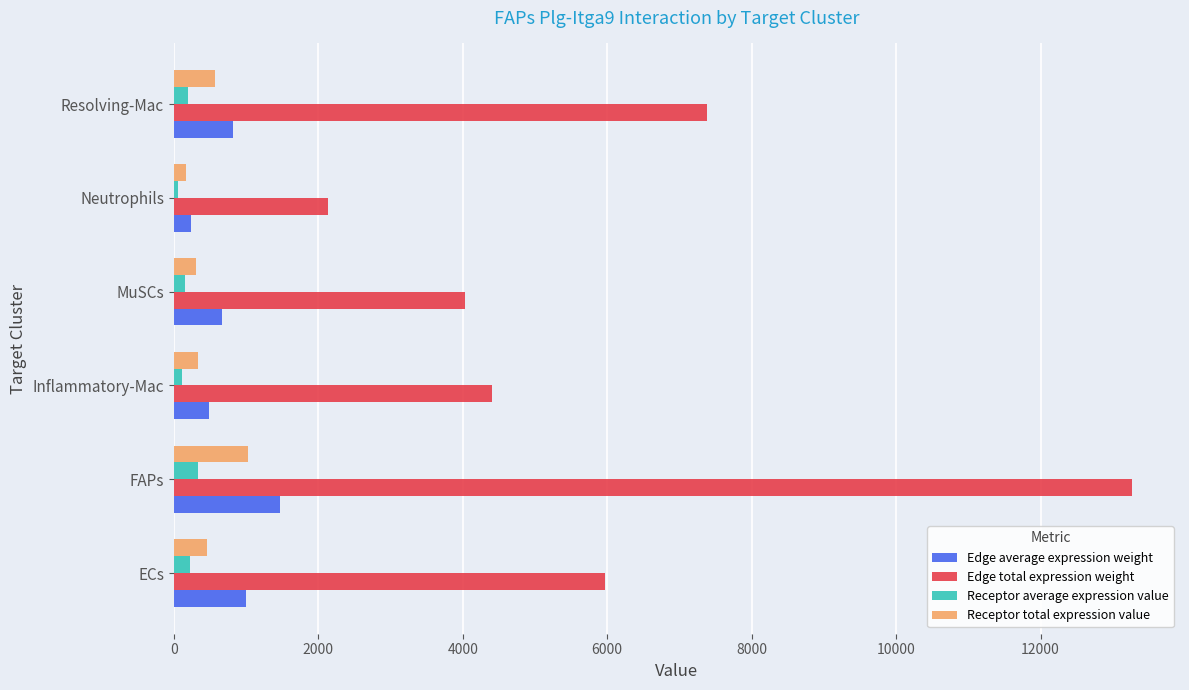

What are all the series names shown in the legend?

Edge average expression weight, Edge total expression weight, Receptor average expression value, Receptor total expression value